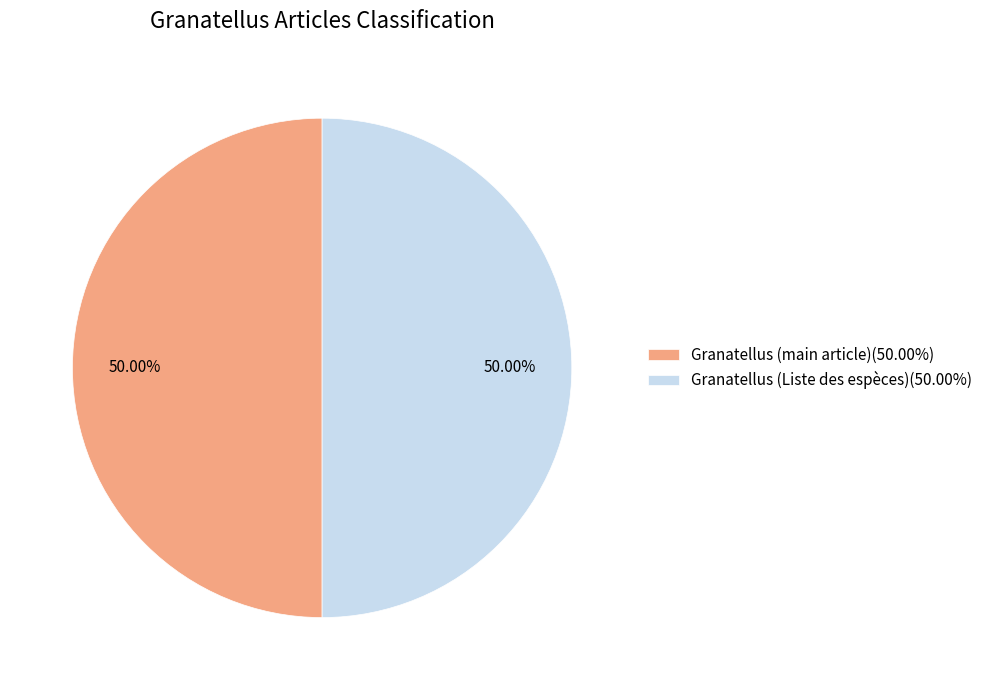

Approximately how many times larger is the value at Granatellus (main article)(50.00%) compared to Granatellus (Liste des espèces)(50.00%)?

1.0